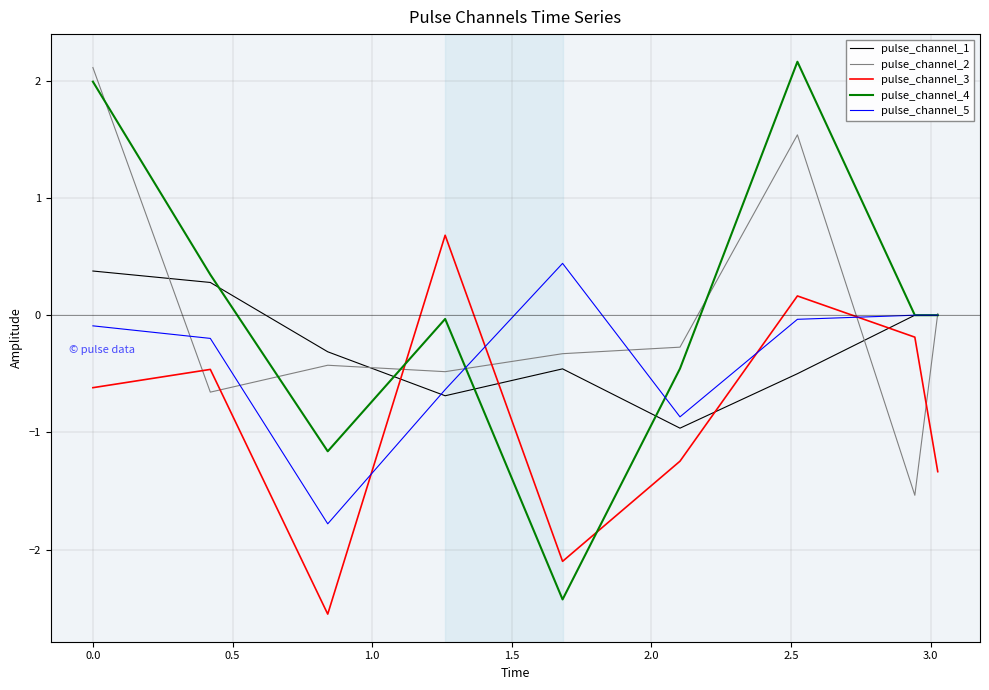

What is the minimum value for pulse_channel_3?

-2.6